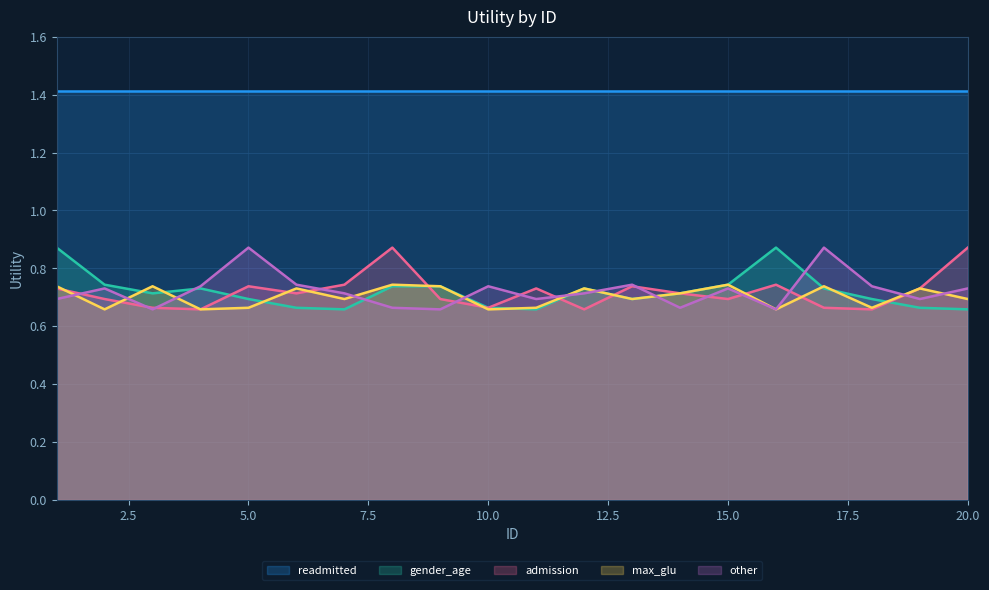

What are all the series names shown in the legend?

readmitted, gender_age, admission, max_glu, other